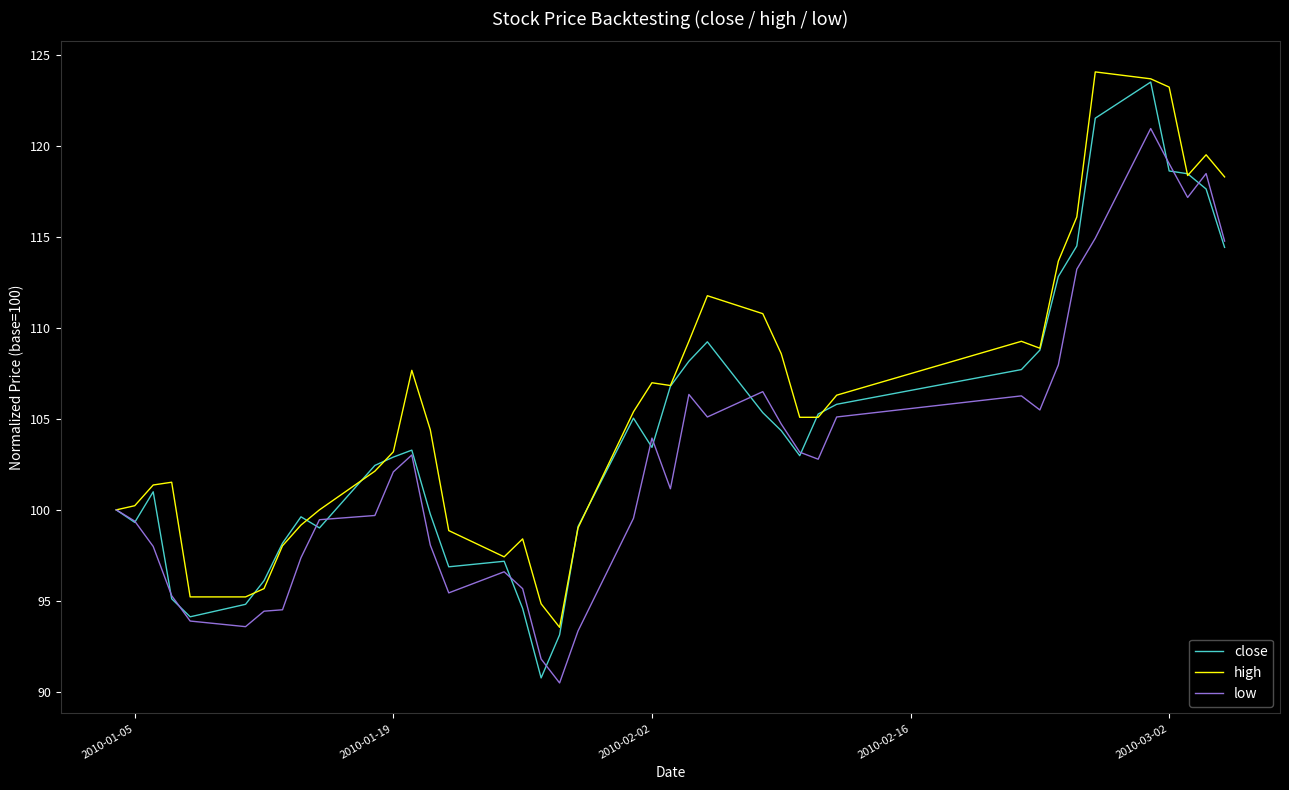

List the series in order of their overall mean, lowest first.

low, close, high